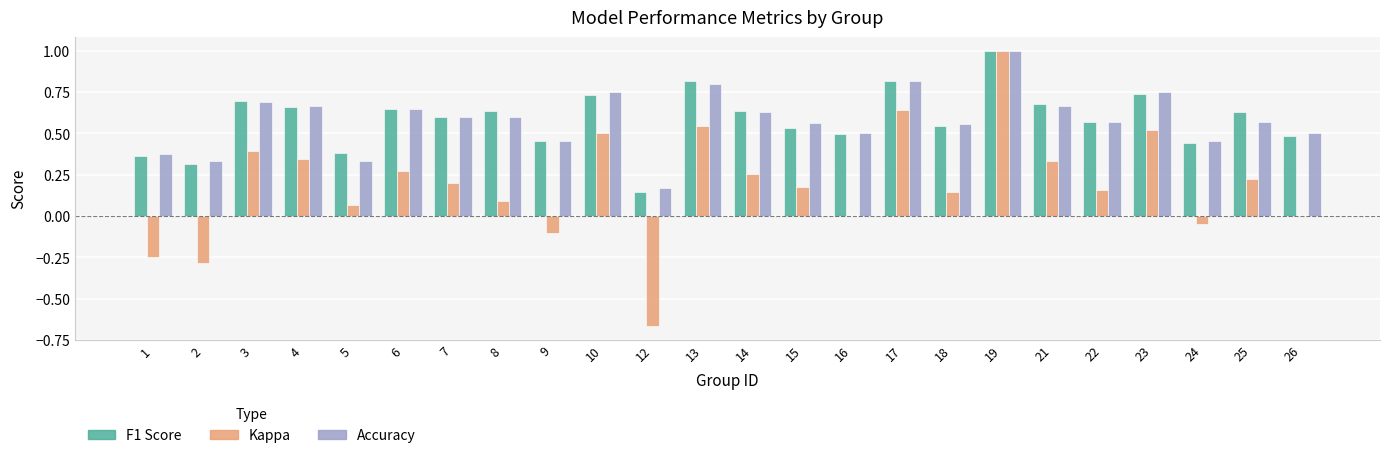

What is the greatest value displayed?

1.0